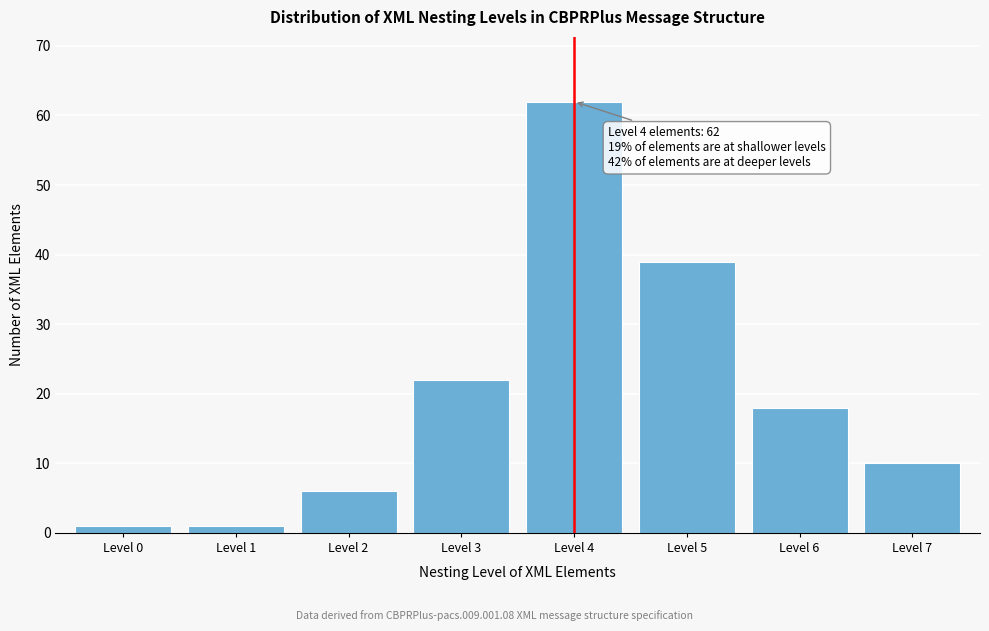

Reading left to right, what are all the values shown in this chart?

1	1	6	22	62	39	18	10